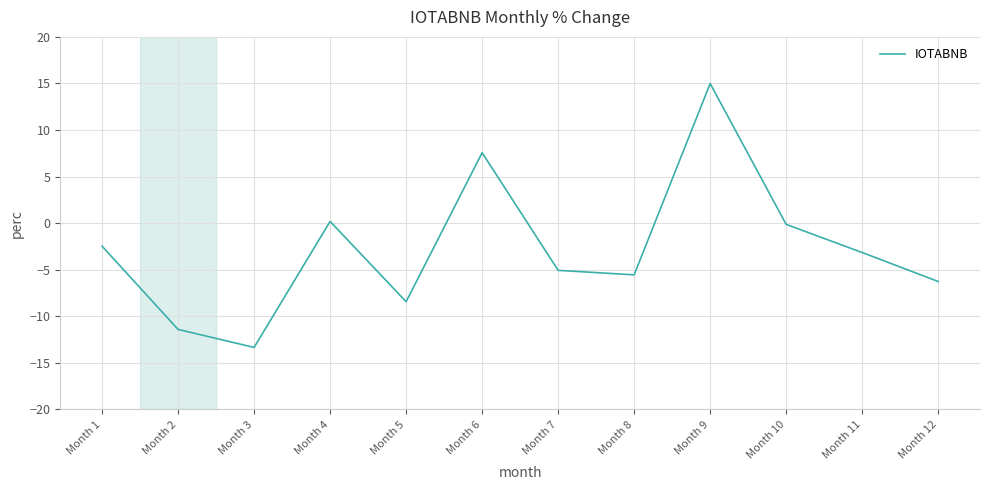

What value does the data have at Month 6?

7.6